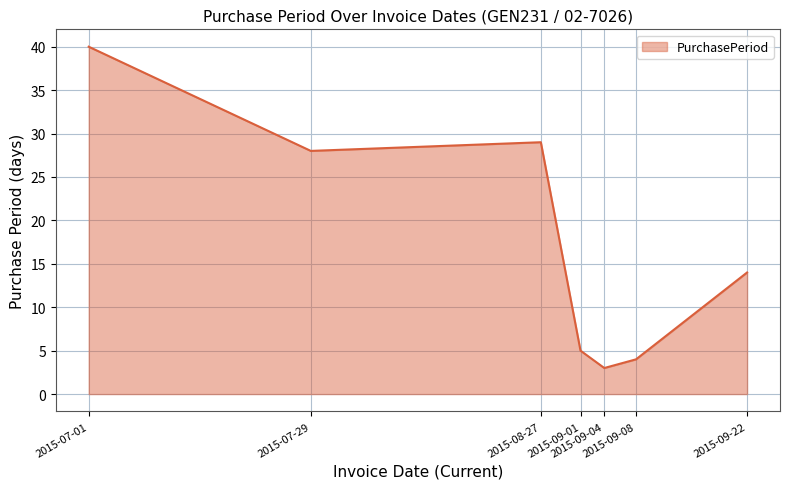

What is the average value?

18